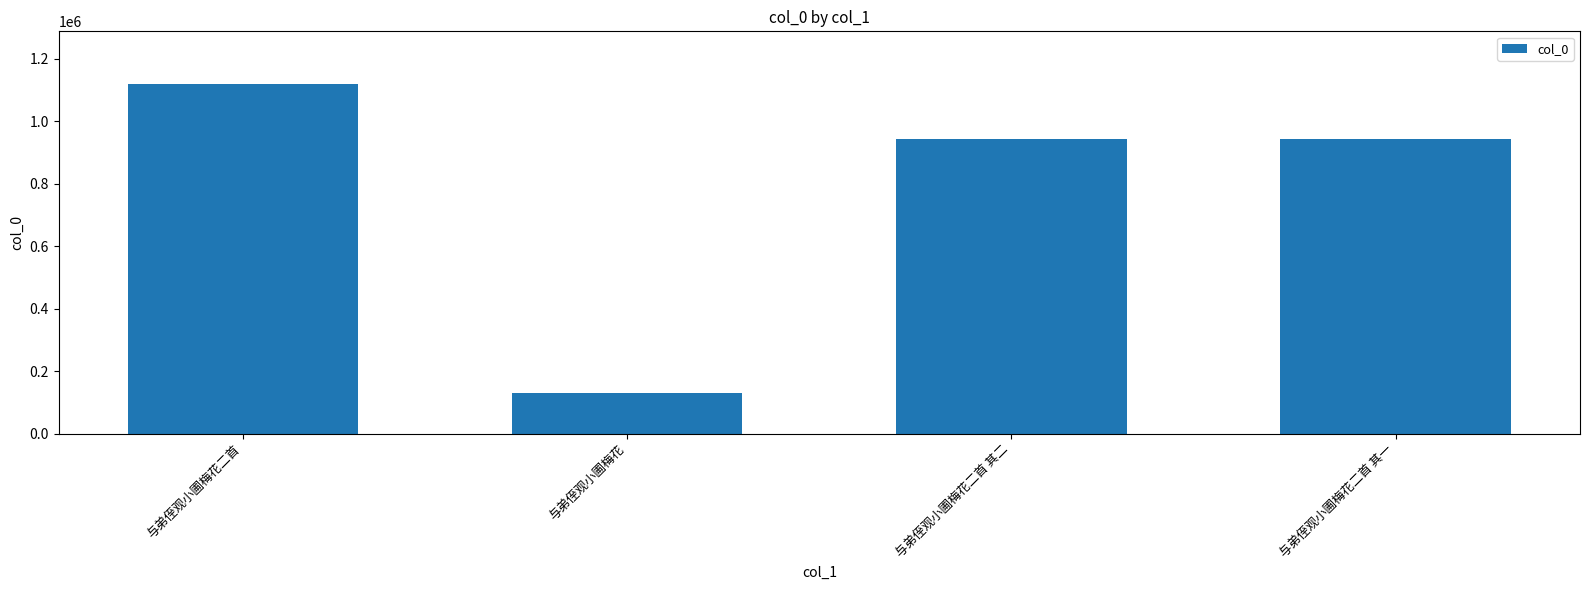

At which label does the data first exceed 944577?

与弟侄观小圃梅花二首